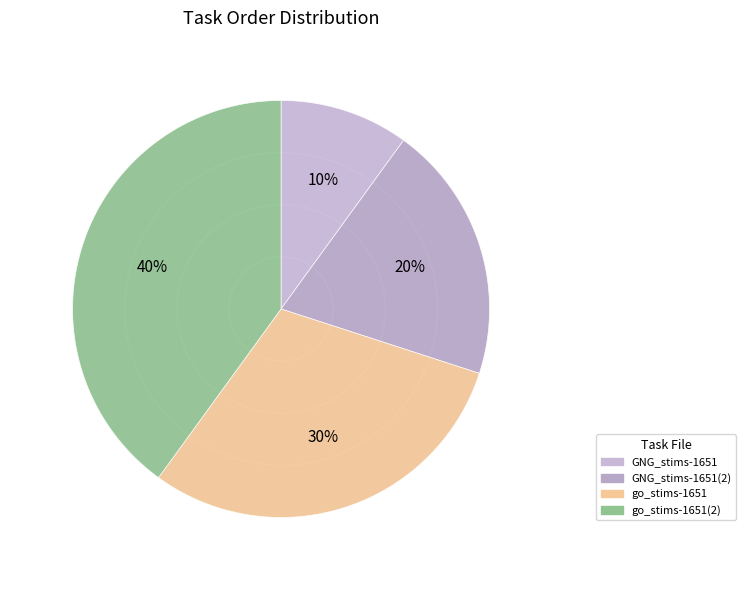

To the nearest percent, what portion does GNG_stims-16512555013230505.csv represent?

20%